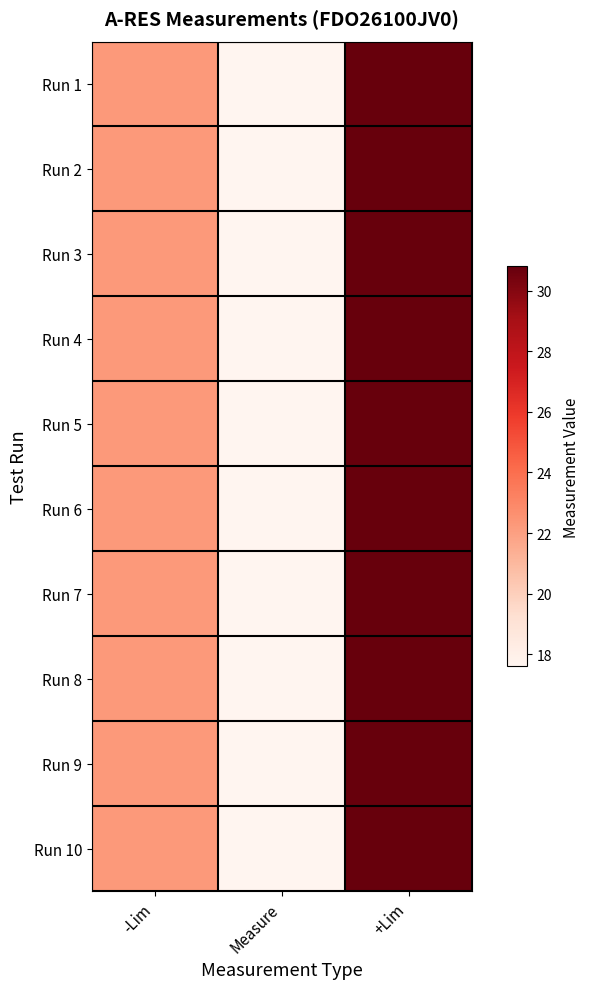

Count the number of categories in the chart.

3